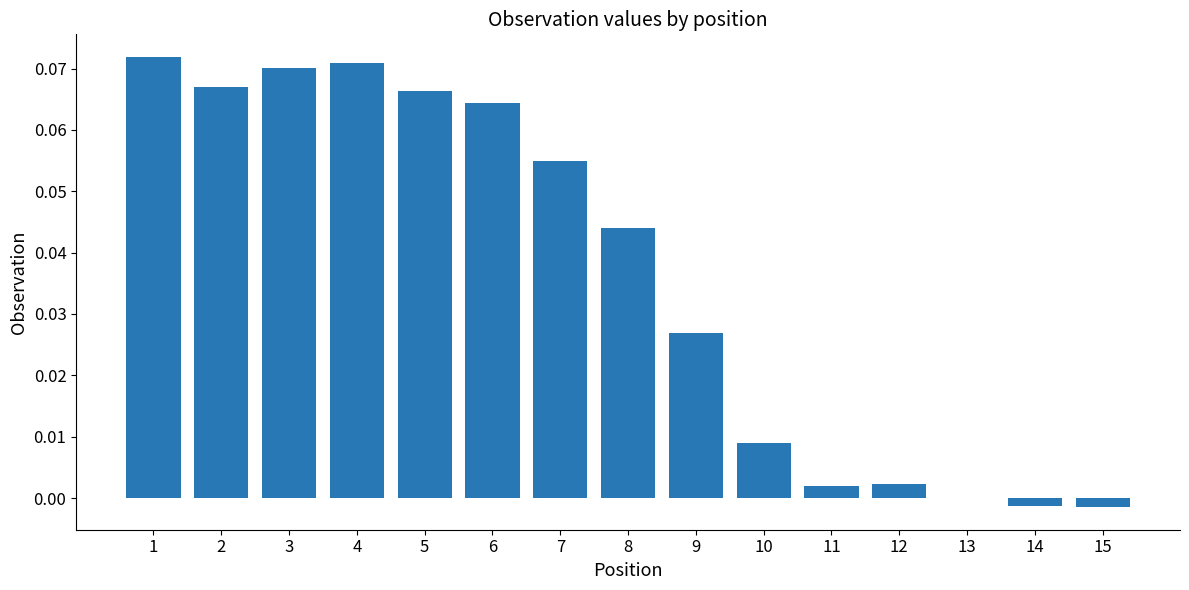

Does the chart contain stacked bars?

No